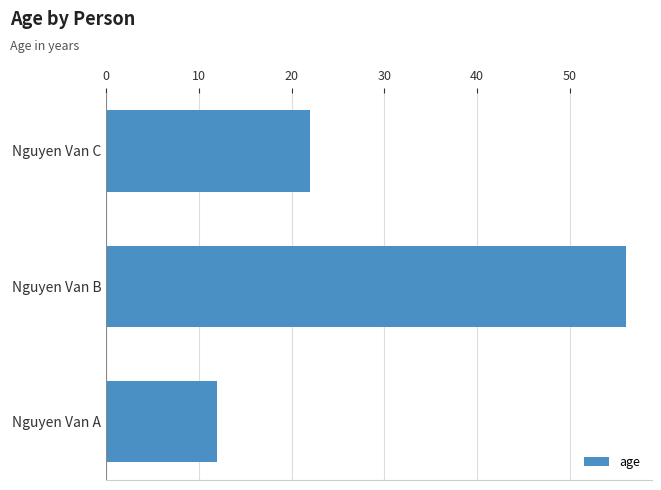

The value at Nguyen Van C is 38. True or false?

False